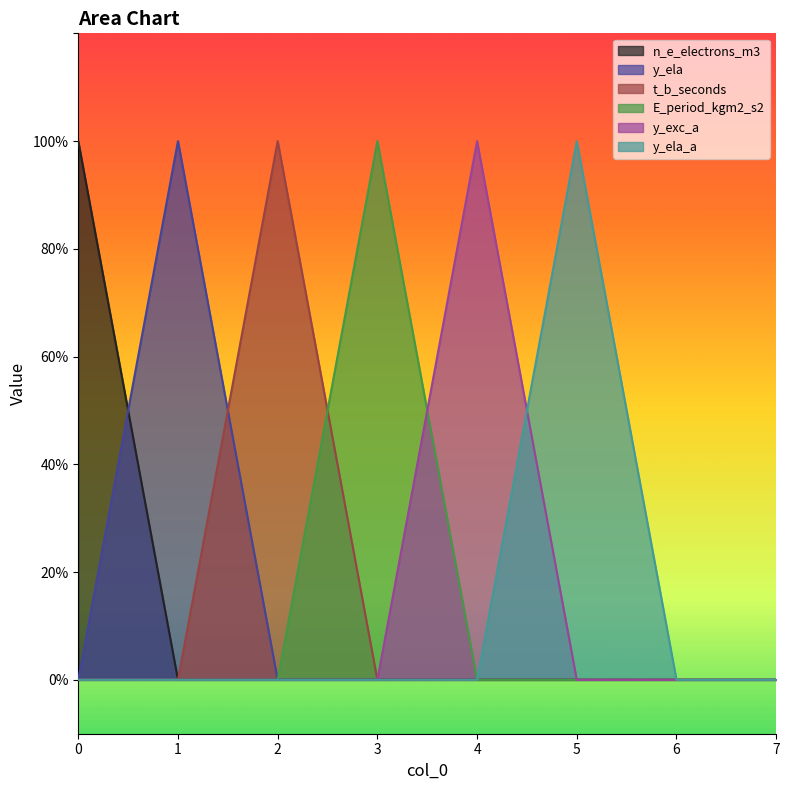

Reading right to left, what are all the values shown in this chart?

n_e_electrons_m3: 7=0	6=0	5=0	4=0	3=0	2=0	1=0	0=1
y_ela: 7=0	6=0	5=0	4=0	3=0	2=0	1=1	0=0
t_b_seconds: 7=0	6=0	5=0	4=0	3=0	2=1	1=0	0=0
E_period_kgm2_s2: 7=0	6=0	5=0	4=0	3=1	2=0	1=0	0=0
y_exc_a: 7=0	6=0	5=0	4=1	3=0	2=0	1=0	0=0
y_ela_a: 7=0	6=0	5=1	4=0	3=0	2=0	1=0	0=0